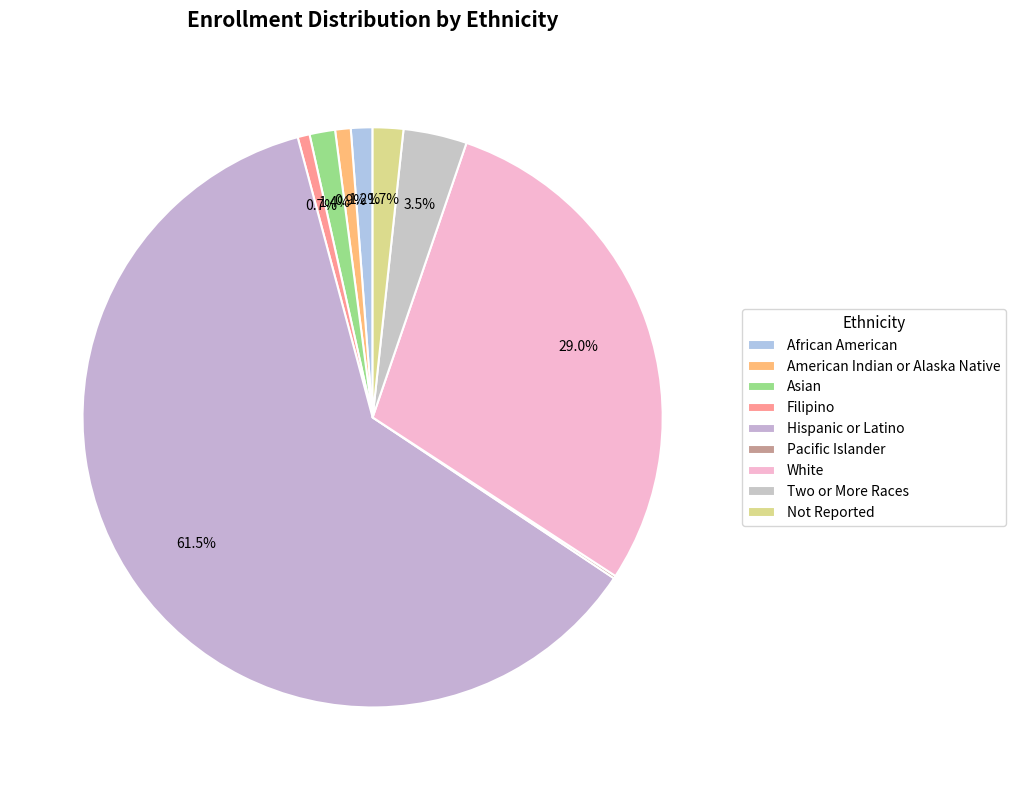

Rank the categories by value from highest to lowest.

Hispanic or Latino, White, Two or More Races, Not Reported, Asian, African American, American Indian or Alaska Native, Filipino, Pacific Islander